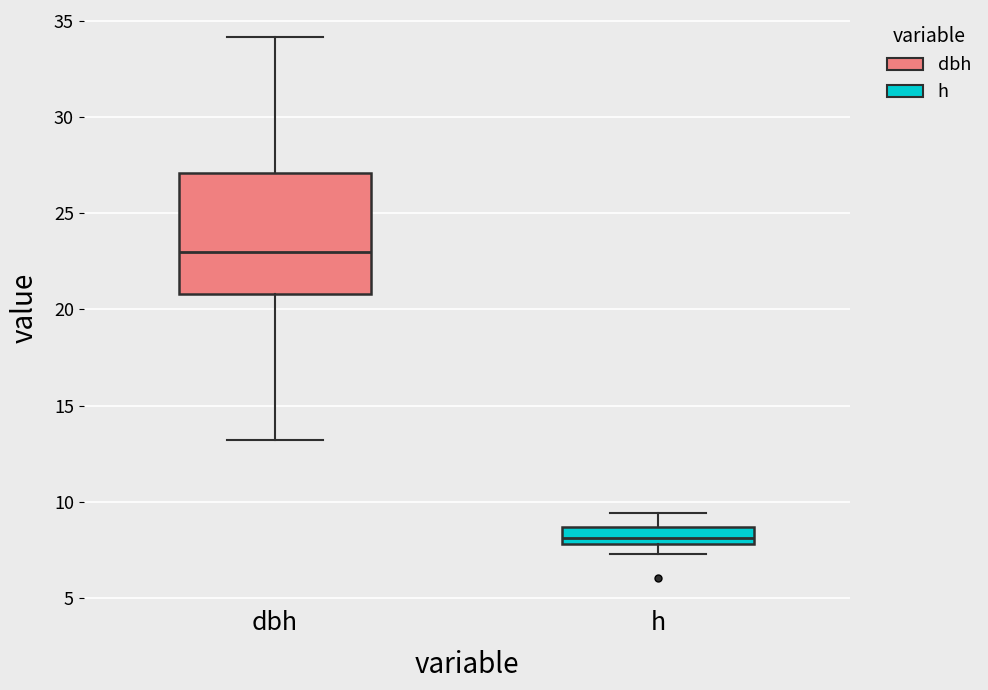

Reading left to right, transcribe this box plot: for each box, give where its median line is, the range the box spans, and where its two whiskers end, as read against the y-axis. The values are not printed on the chart, so give them approximately, as read against the axis.

dbh: median 23.0, box 21.0 to 27.0, whiskers 13.0 to 34.0
h: median 8.0 (just above the box's lower edge), box 8.0 to 8.5, whiskers 7.5 to 9.5